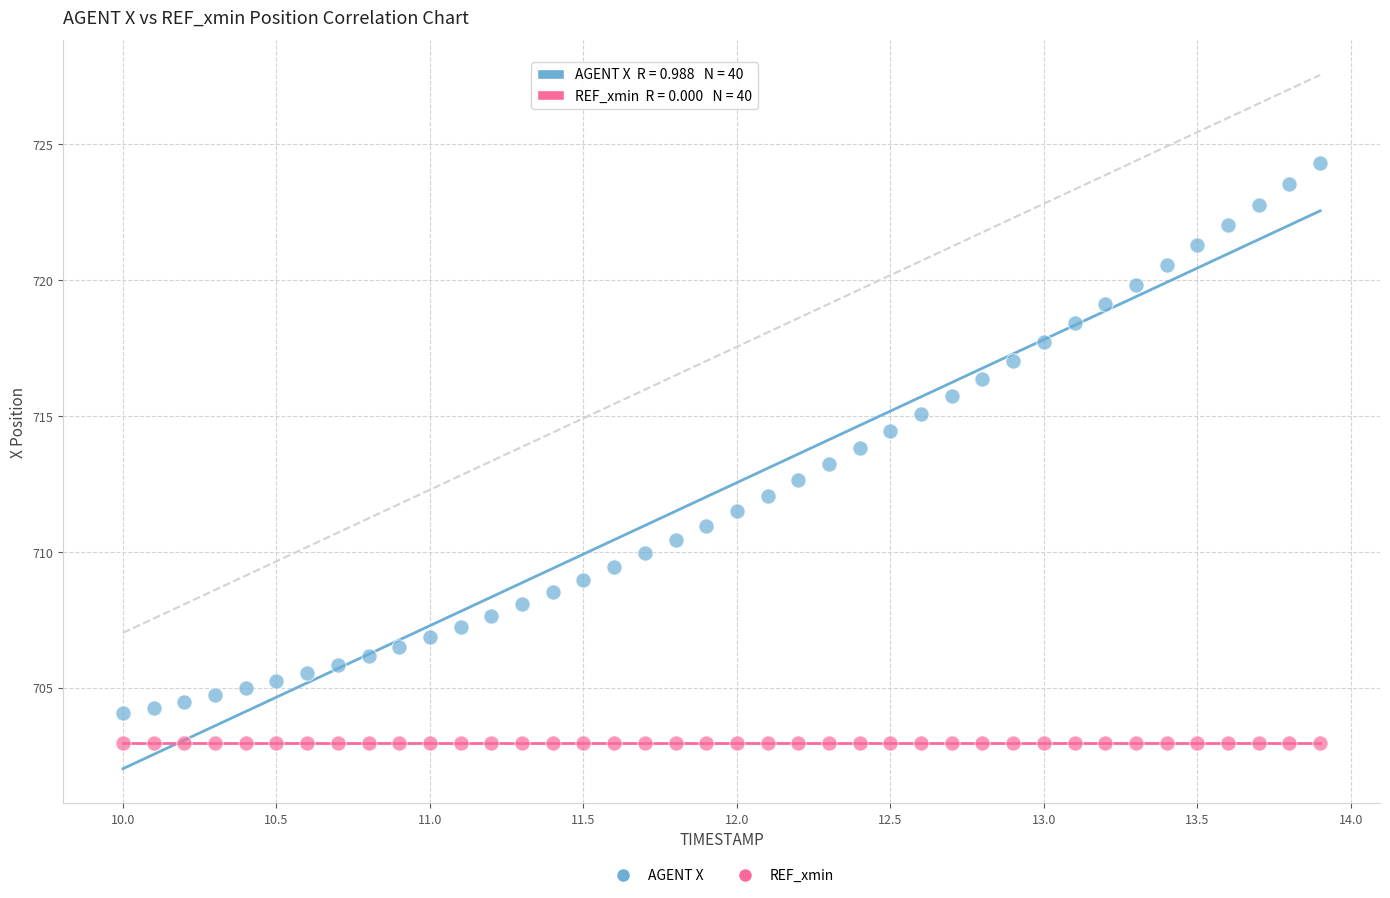

Which series reaches the maximum Y coordinate?

AGENT X